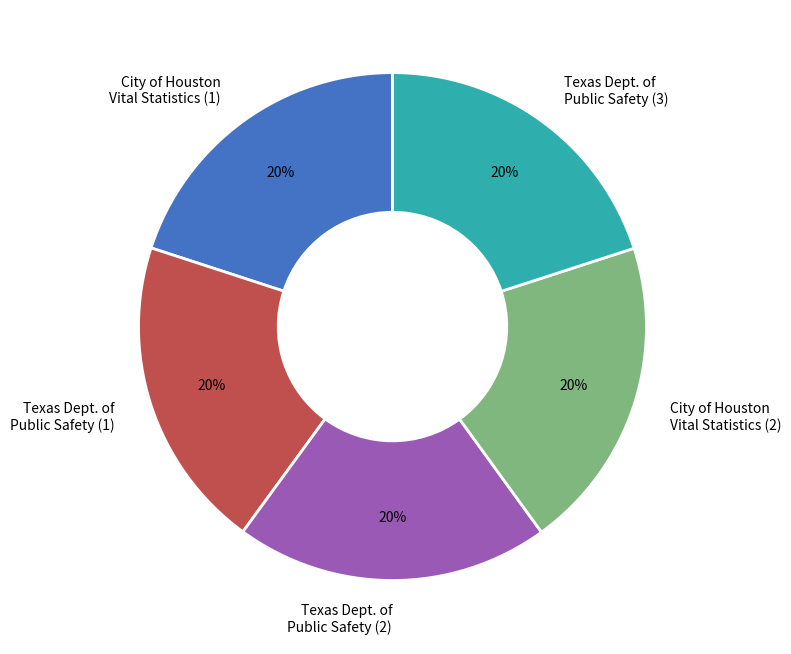

How many segments does this pie chart have?

5